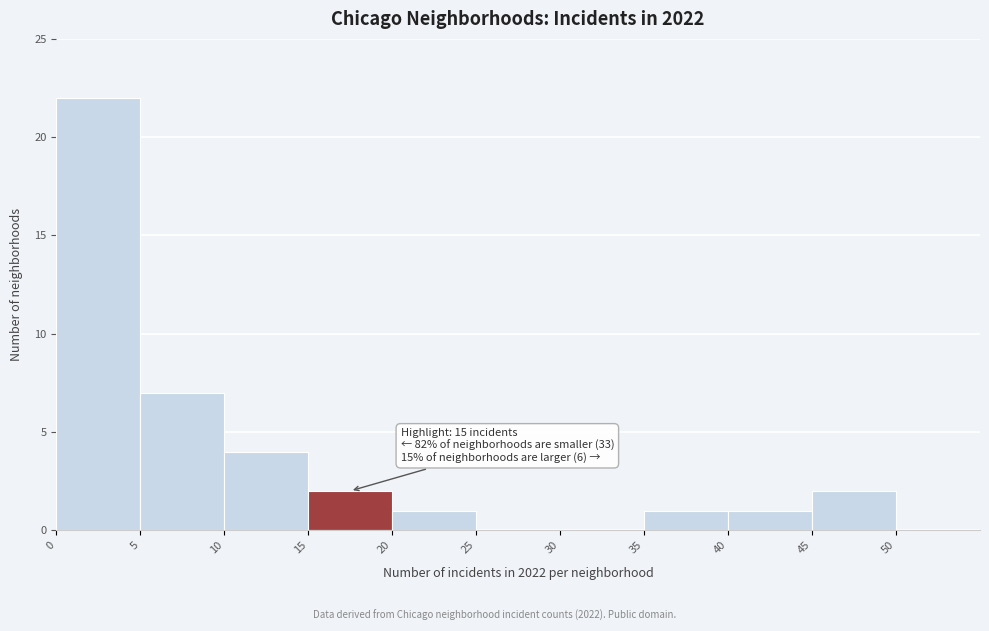

Over which range of the x-axis is the bar tallest?

0 to 5